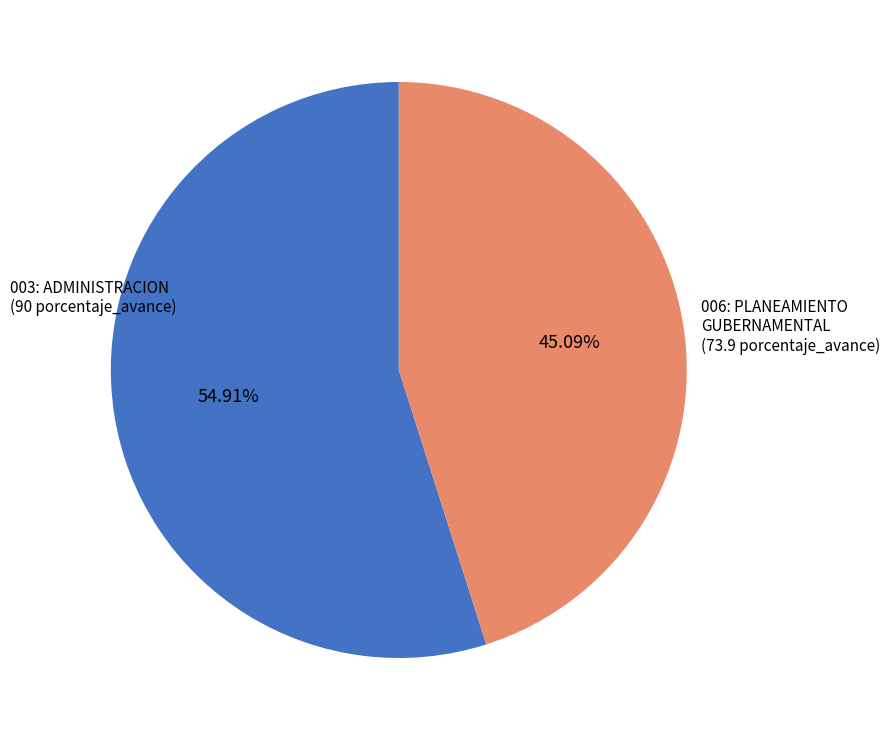

To the nearest percent, what is the difference between the largest and smallest slice percentages?

10%